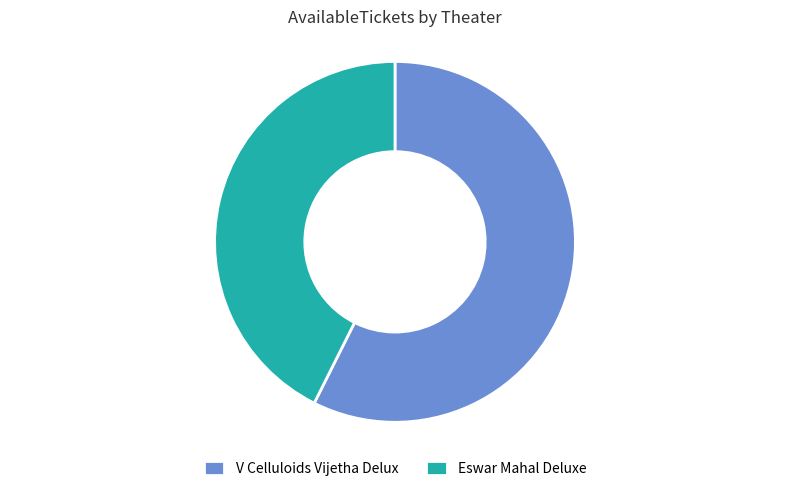

True or false: V Celluloids Vijetha Delux accounts for 57% of the total.

True